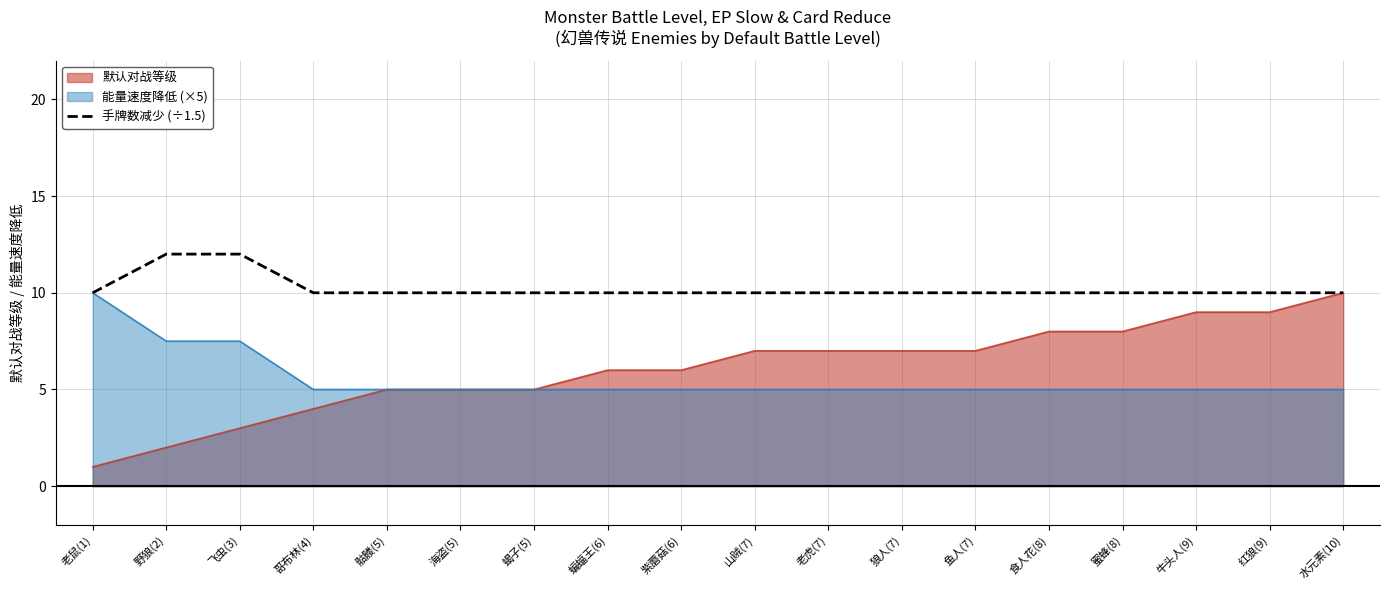

What is the difference between the highest and lowest values at 哥布林(4)?

6.0